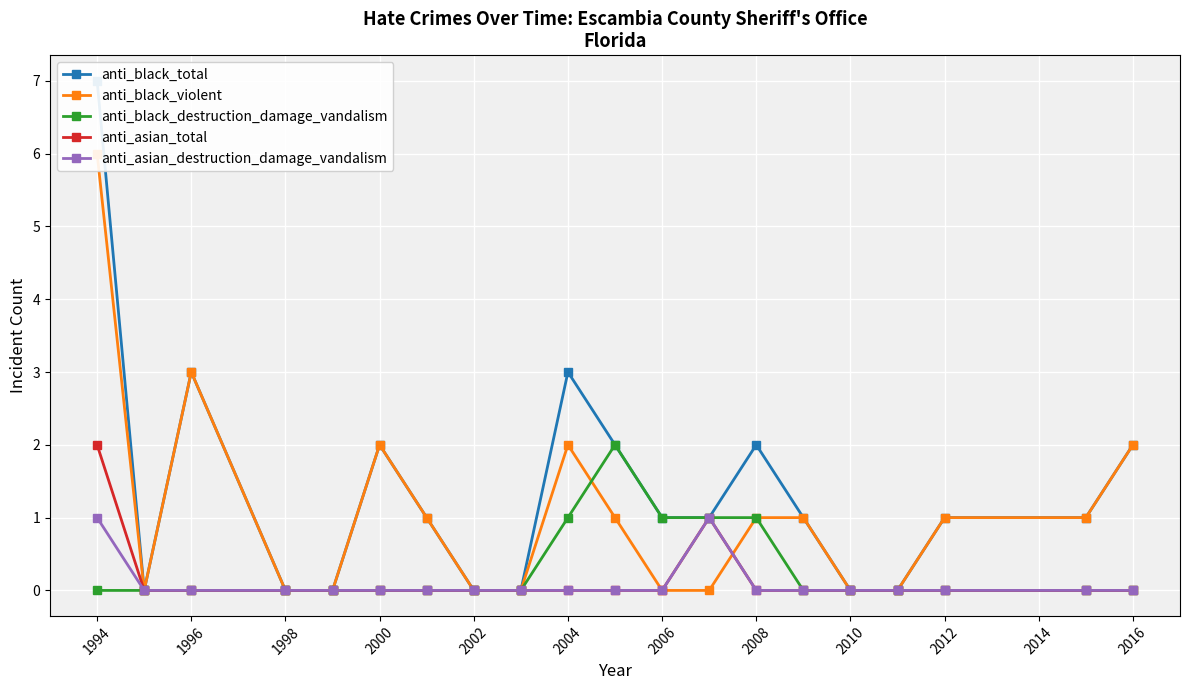

Reading left to right, list all the values displayed in this chart.

anti_black_total: 7	0	3	0	0	2	1	0	0	3	2	1	1	2	1	0	0	1	1	2
anti_black_violent: 6	0	3	0	0	2	1	0	0	2	1	0	0	1	1	0	0	1	1	2
anti_black_destruction_damage_vandalism: 0	0	0	0	0	0	0	0	0	1	2	1	1	1	0	0	0	0	0	0
anti_asian_total: 2	0	0	0	0	0	0	0	0	0	0	0	1	0	0	0	0	0	0	0
anti_asian_destruction_damage_vandalism: 1	0	0	0	0	0	0	0	0	0	0	0	1	0	0	0	0	0	0	0